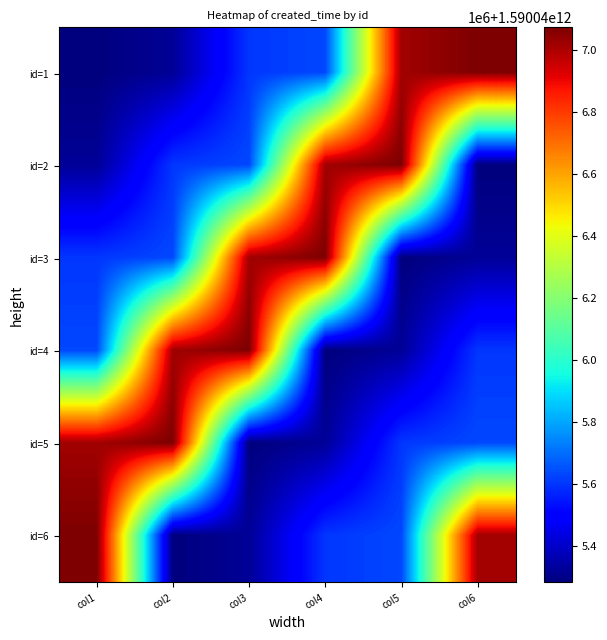

Reading left to right, what are all the values shown in this chart?

id=1: col1=1590045283916	col2=1590045323073	col3=1590045603862	col4=1590045634319	col5=1590047016939	col6=1590047072983
id=2: col1=1590045323073	col2=1590045603862	col3=1590045634319	col4=1590047016939	col5=1590047072983	col6=1590045283916
id=3: col1=1590045603862	col2=1590045634319	col3=1590047016939	col4=1590047072983	col5=1590045283916	col6=1590045323073
id=4: col1=1590045634319	col2=1590047016939	col3=1590047072983	col4=1590045283916	col5=1590045323073	col6=1590045603862
id=5: col1=1590047016939	col2=1590047072983	col3=1590045283916	col4=1590045323073	col5=1590045603862	col6=1590045634319
id=6: col1=1590047072983	col2=1590045283916	col3=1590045323073	col4=1590045603862	col5=1590045634319	col6=1590047016939